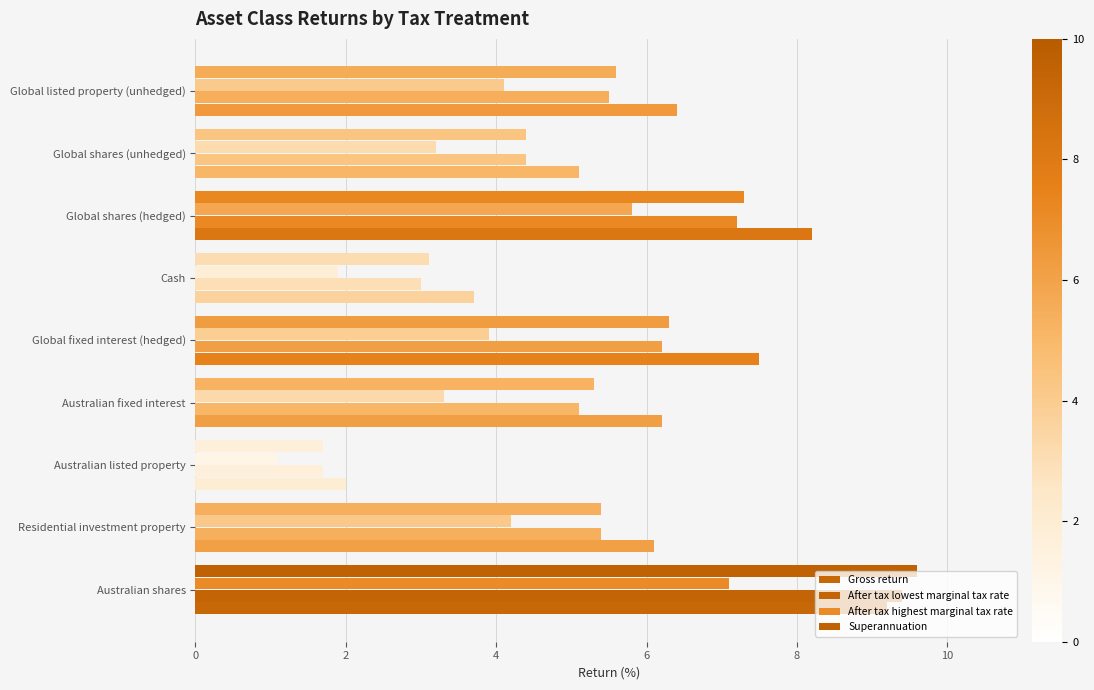

How many data points does each series have?

9